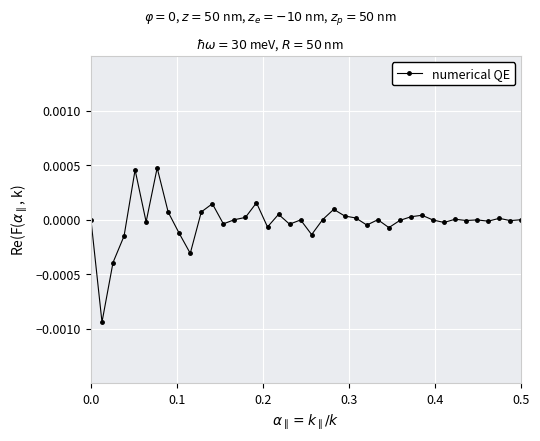

How many data points does each series have?

40